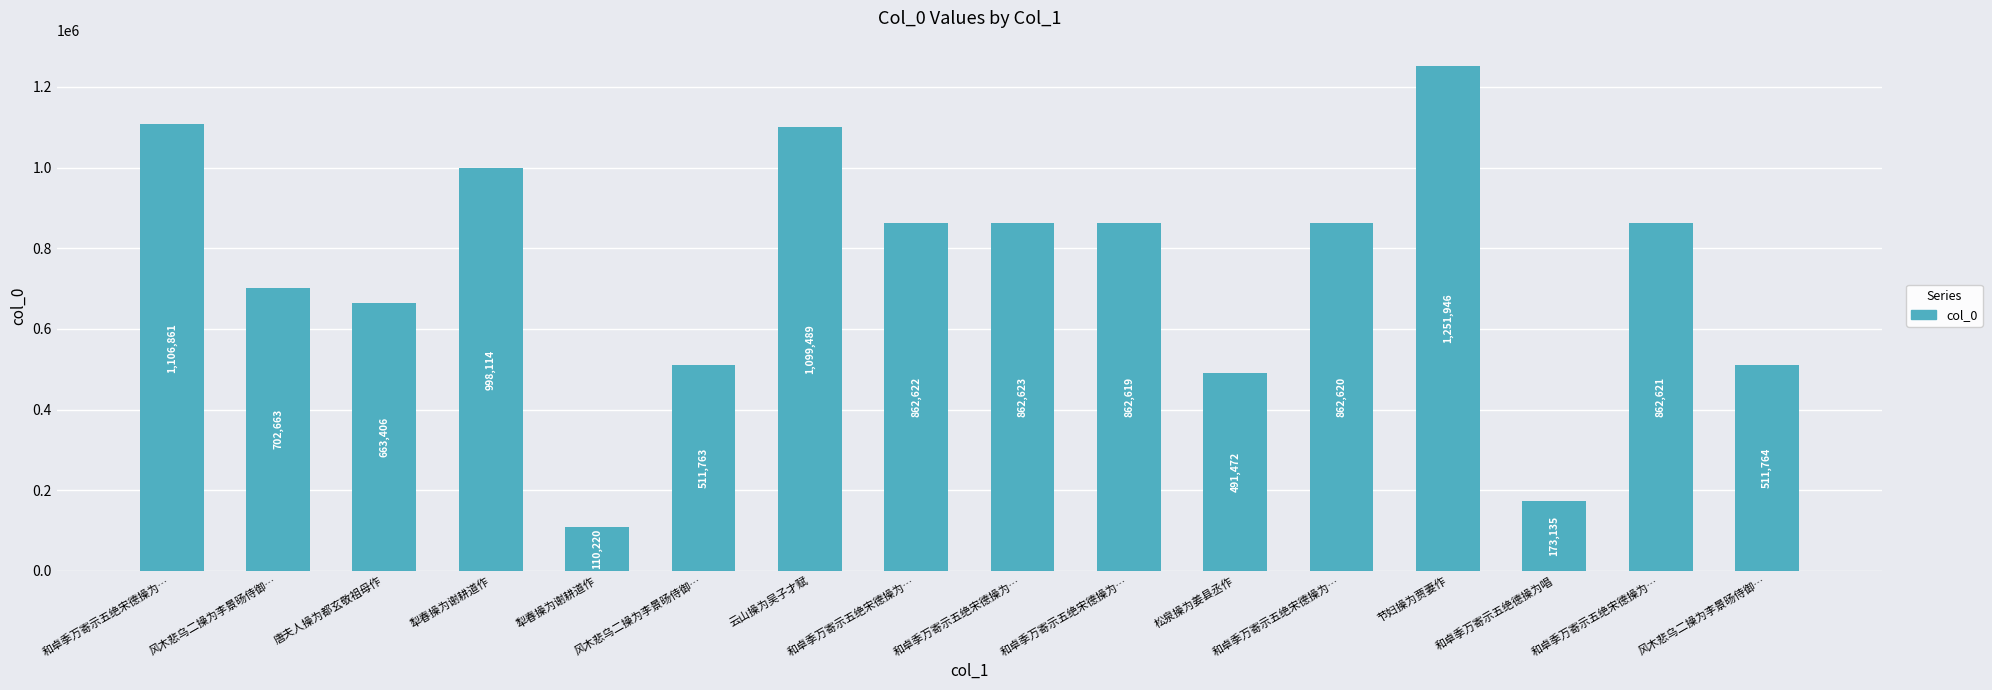

How many series are shown in this chart?

1